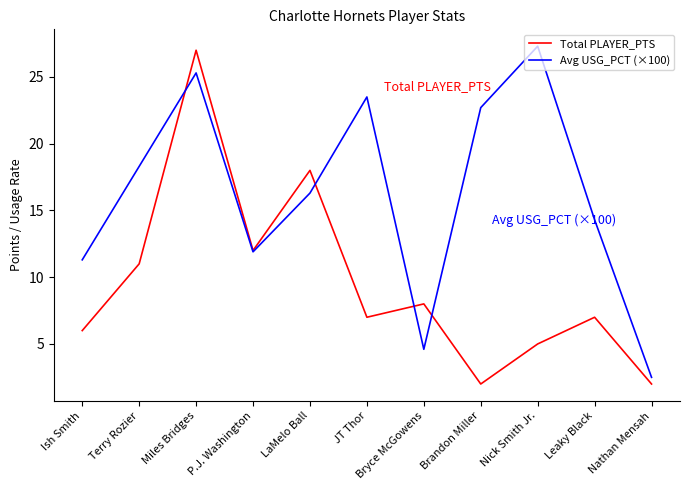

Is it true that Avg USG_PCT (×100) equals 12.0 at Nick Smith Jr.?

False